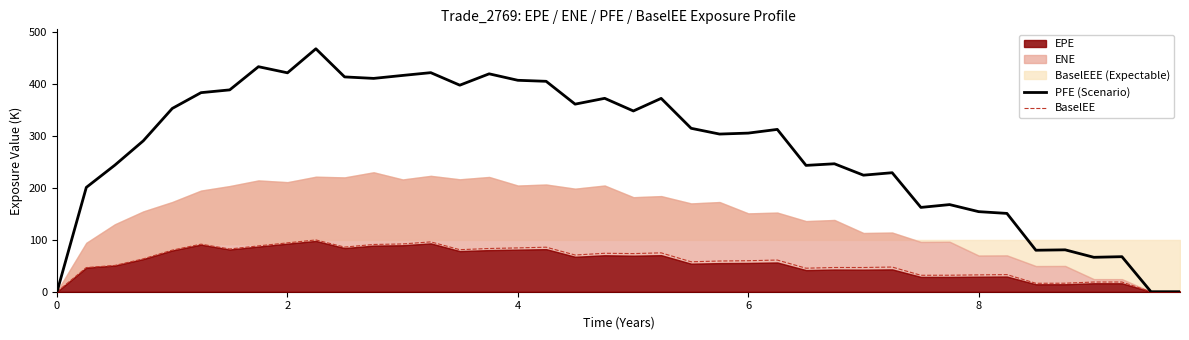

What is the difference between the maximum and minimum values in the PFE (Scenario) series?

467.4